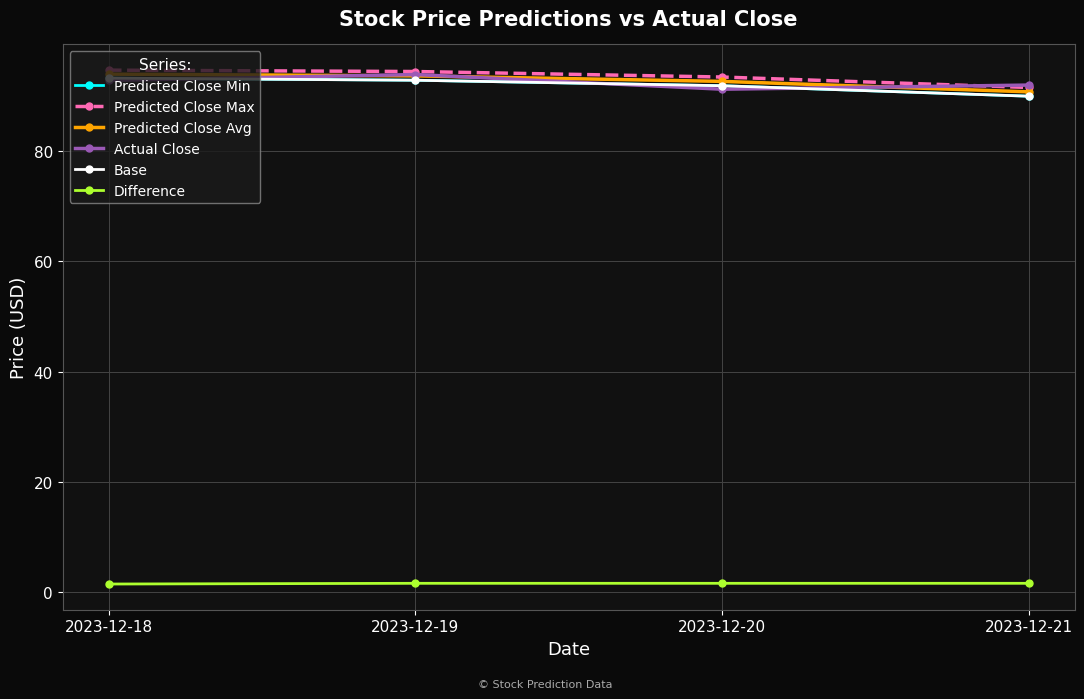

Is this an area chart (filled region under the line)?

No